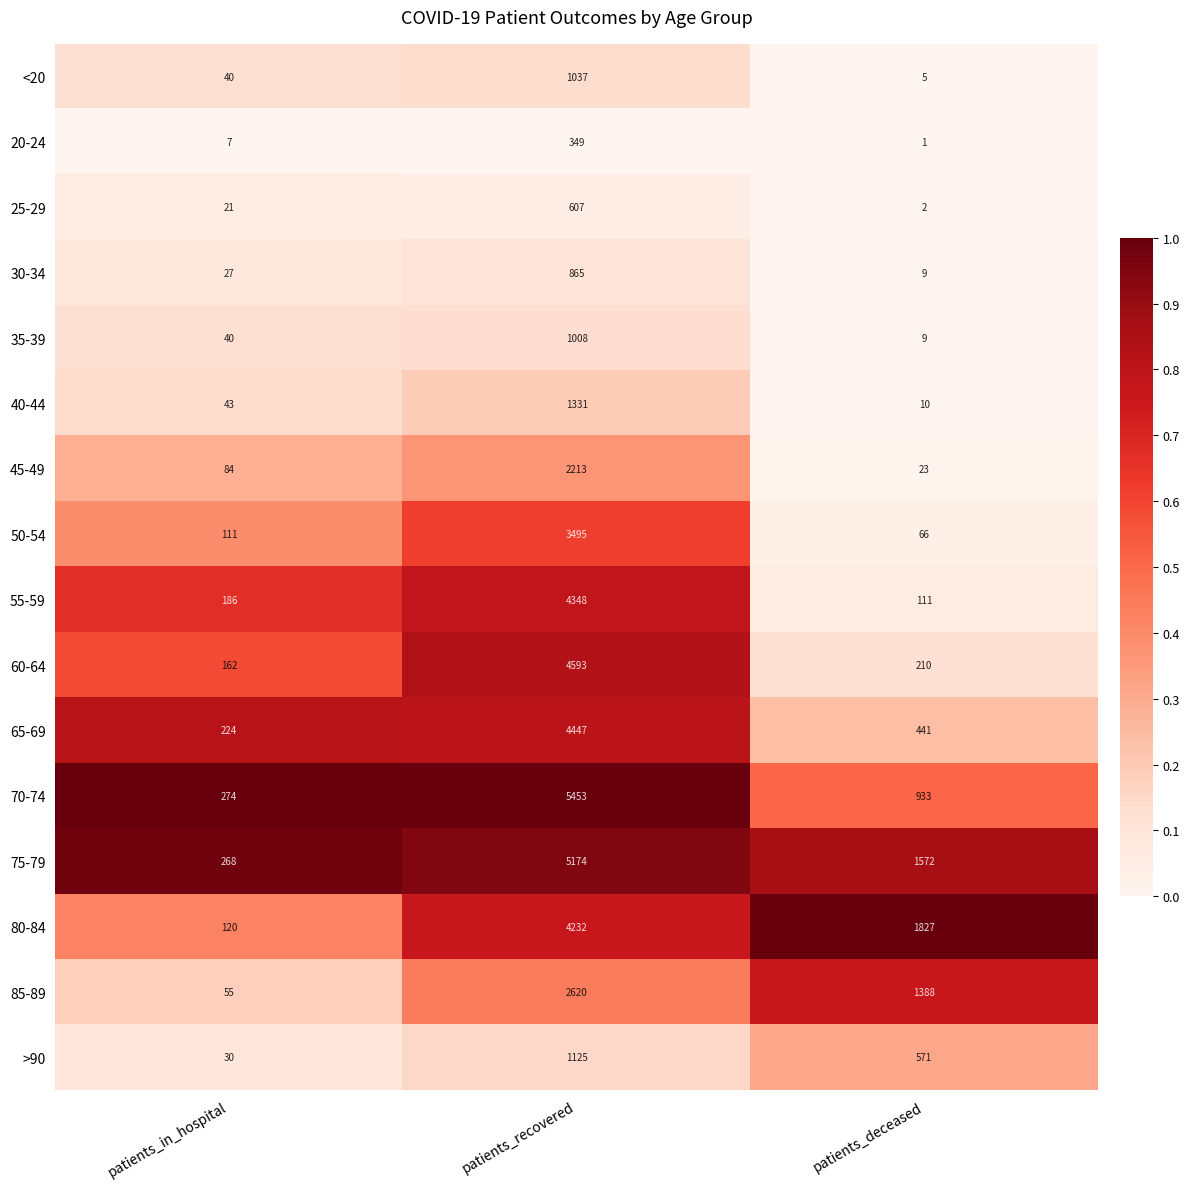

At which label does 75-79 first exceed 1572?

patients_recovered